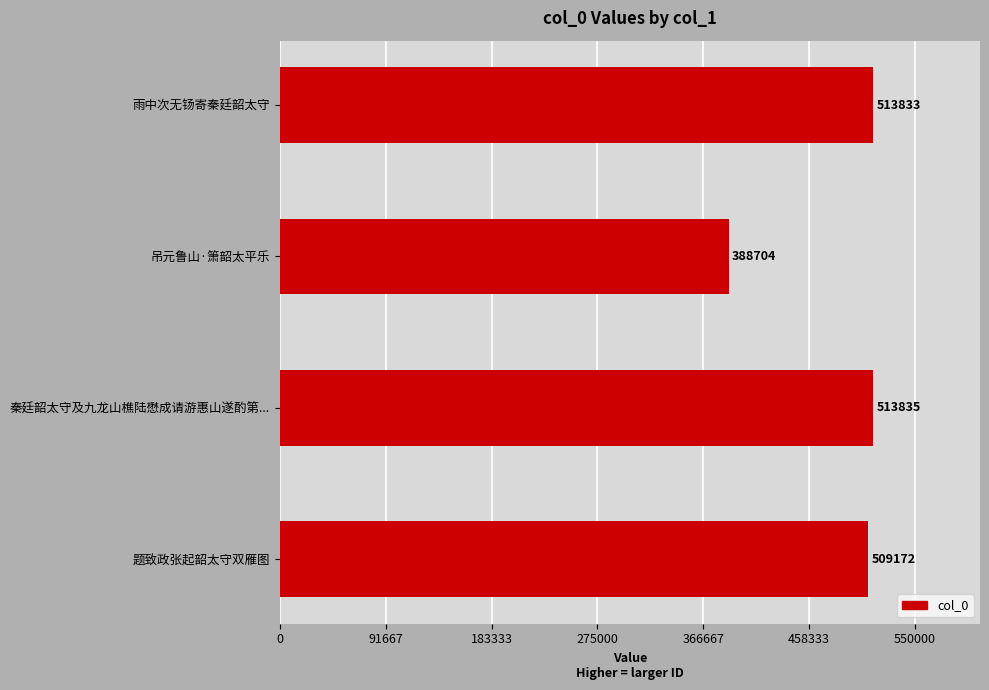

How many categories are shown in the chart?

4